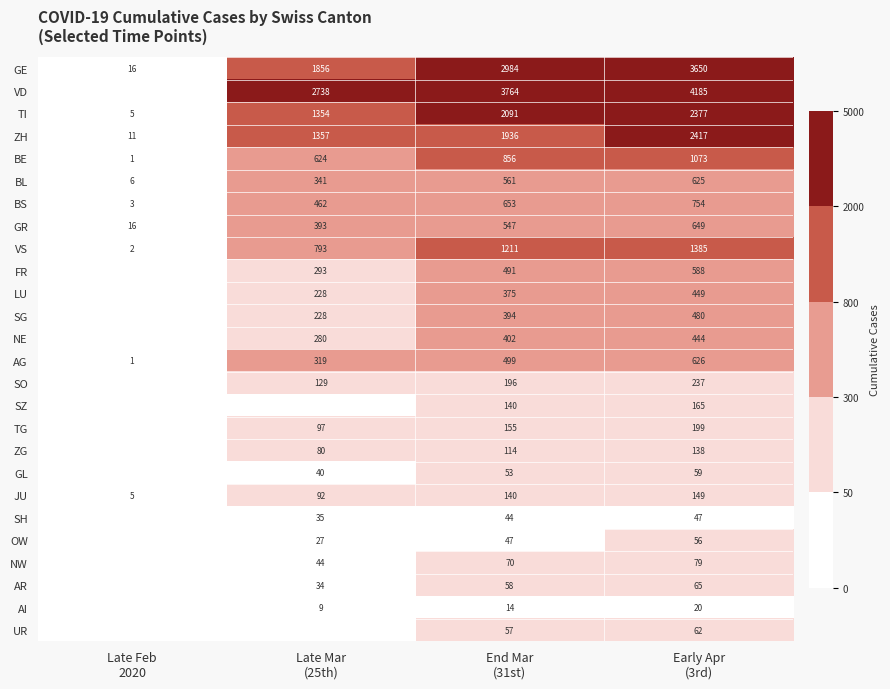

What is the difference between the maximum and minimum values in the JU series?

144